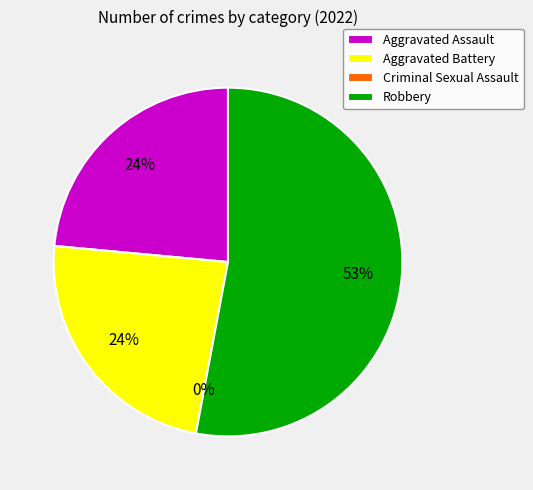

Is it true that Robbery is 62% of the pie?

False